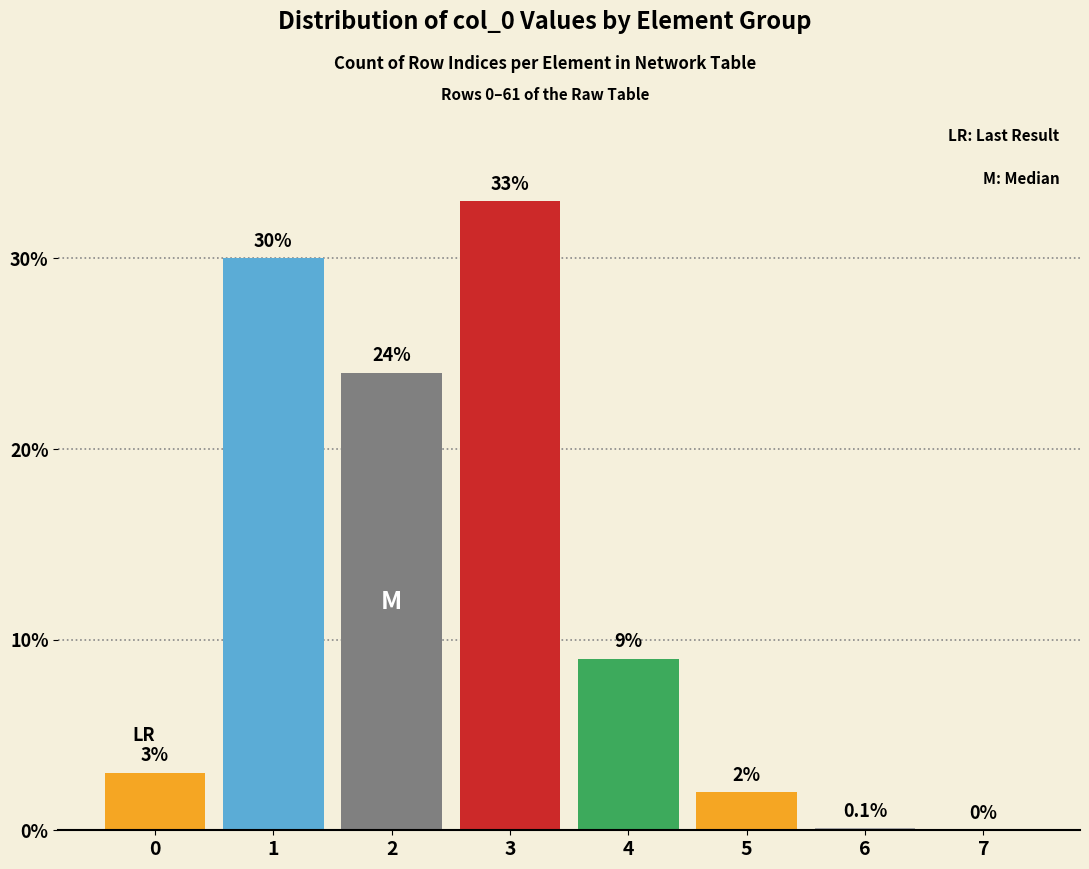

Reading left to right, transcribe all the data shown in this chart.

0=3.0	1=30.0	2=24.0	3=33.0	4=9.0	5=2.0	6=0.1	7=0.0